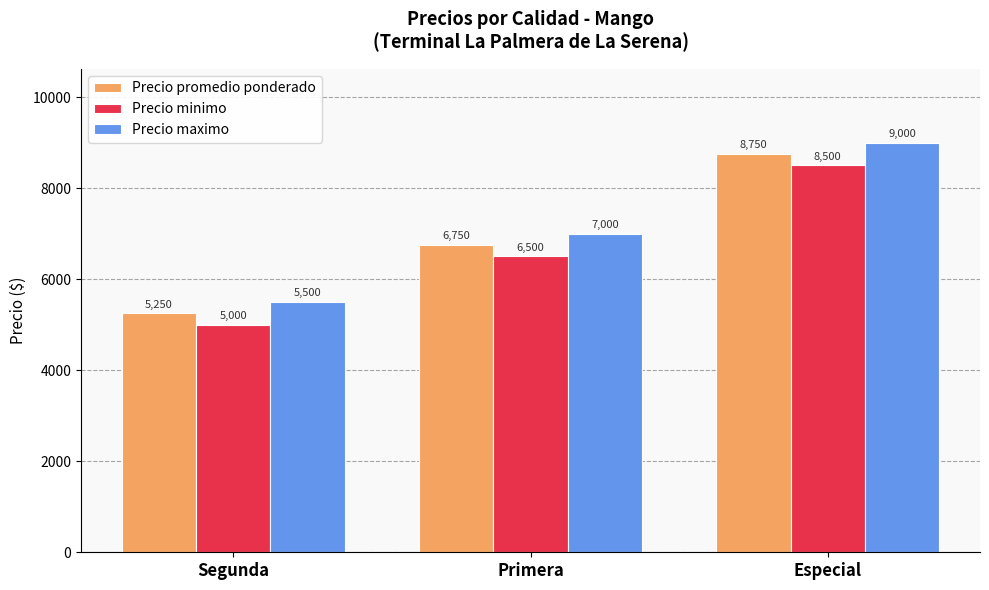

At how many categories does at least one series exceed 6372?

2